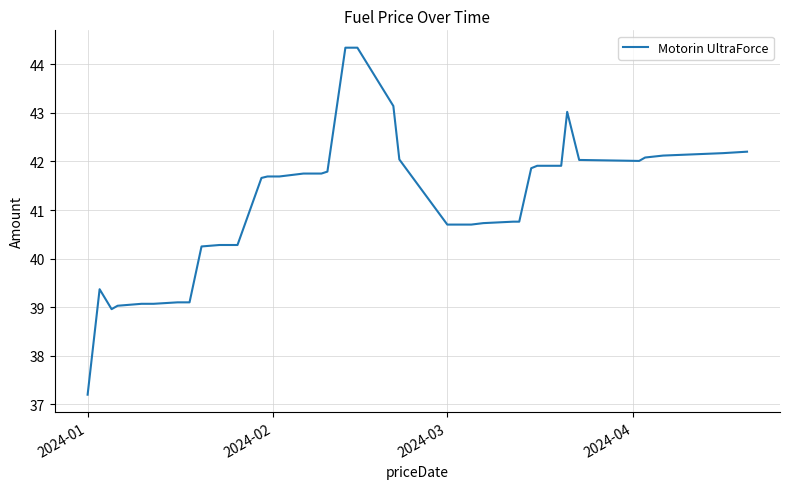

What is the minimum value shown in the chart?

37.2